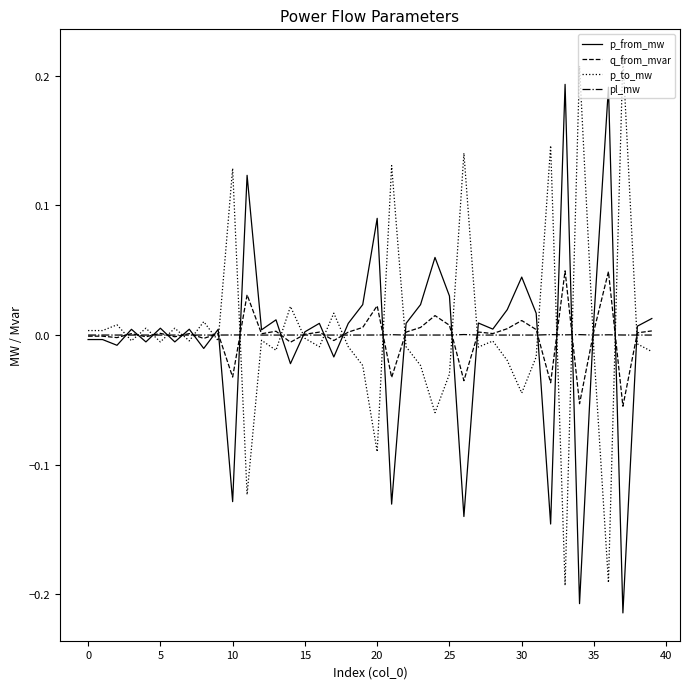

Rank the series by their maximum value, from highest to lowest.

p_to_mw, p_from_mw, q_from_mvar, pl_mw